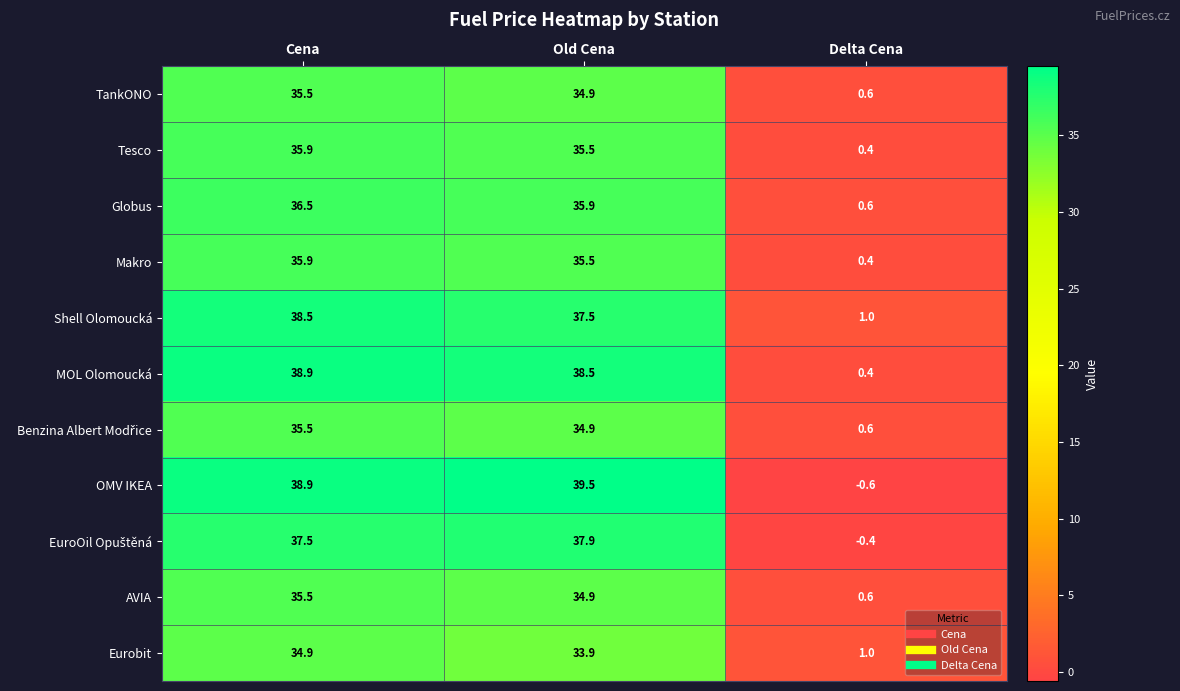

List the labels in order of Eurobit value, smallest first.

Delta Cena, Old Cena, Cena